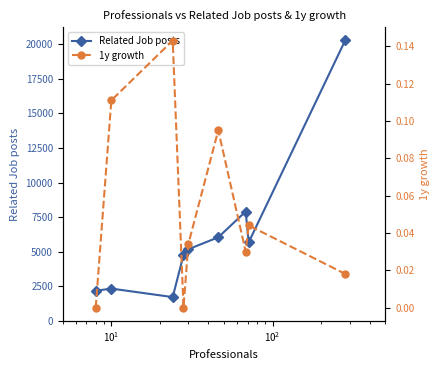

What is the value of the Related Job posts point at the 9th from the left?

20289